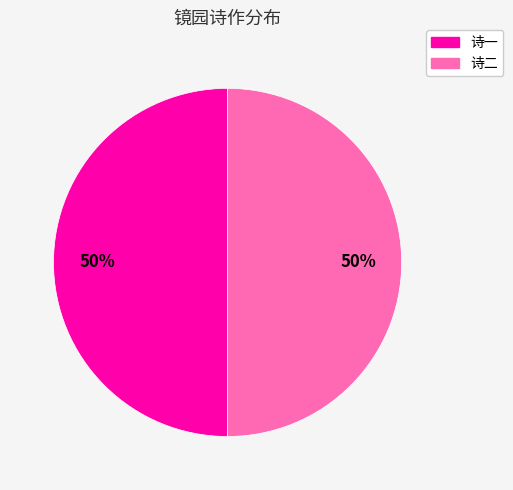

To the nearest percent, what is the combined percentage of 诗一 and 诗二?

100%